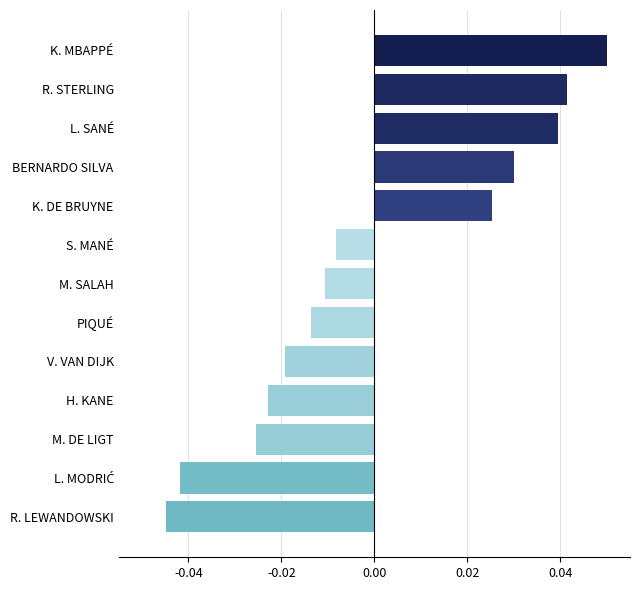

How many values are below zero?

8